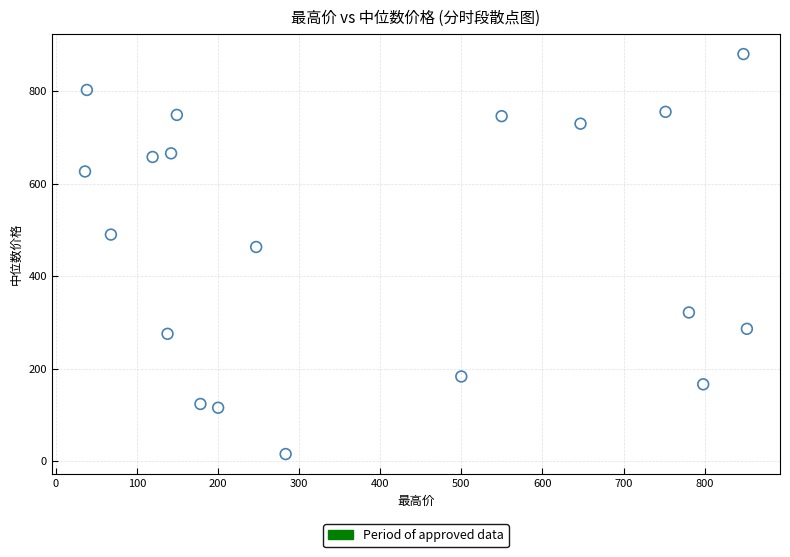

What Y value in the scatter plot is closest to 447?

463.2